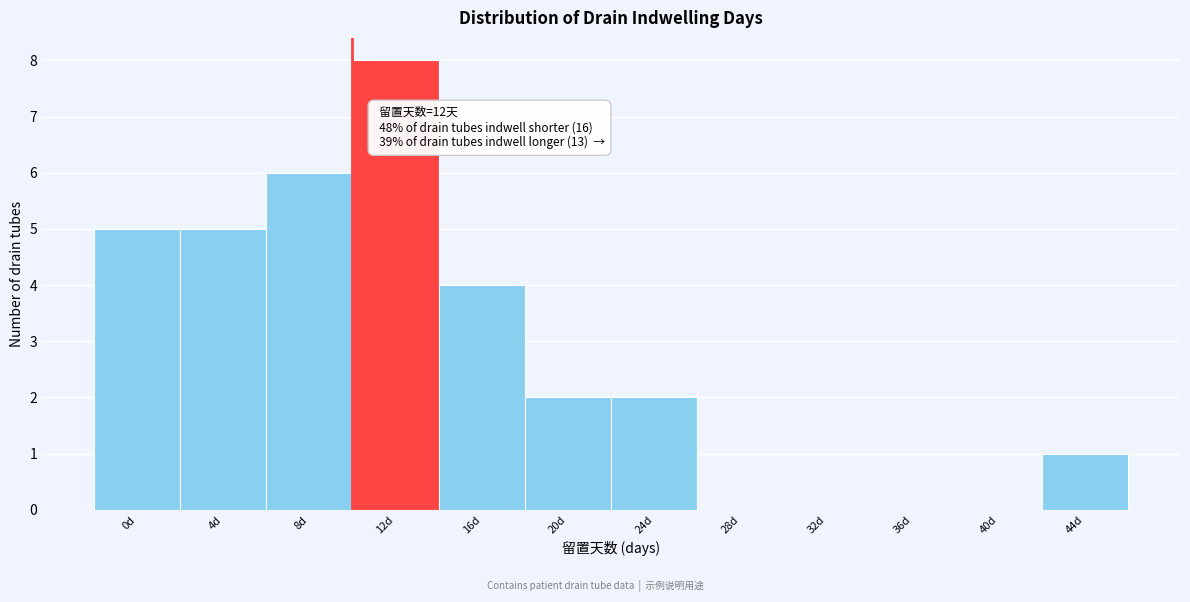

Reading left to right, what are all the values shown in this chart?

0d=5	4d=5	8d=6	12d=8	16d=4	20d=2	24d=2	28d=0	32d=0	36d=0	40d=0	44d=1